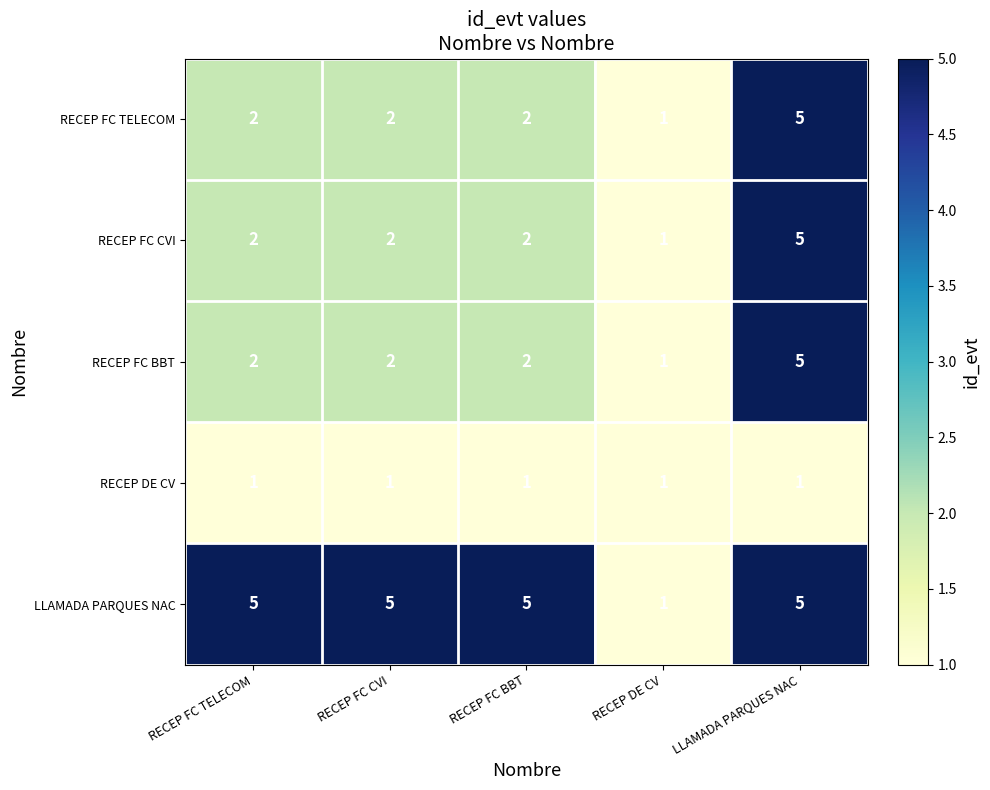

What is the highest value of the LLAMADA PARQUES NAC series?

5